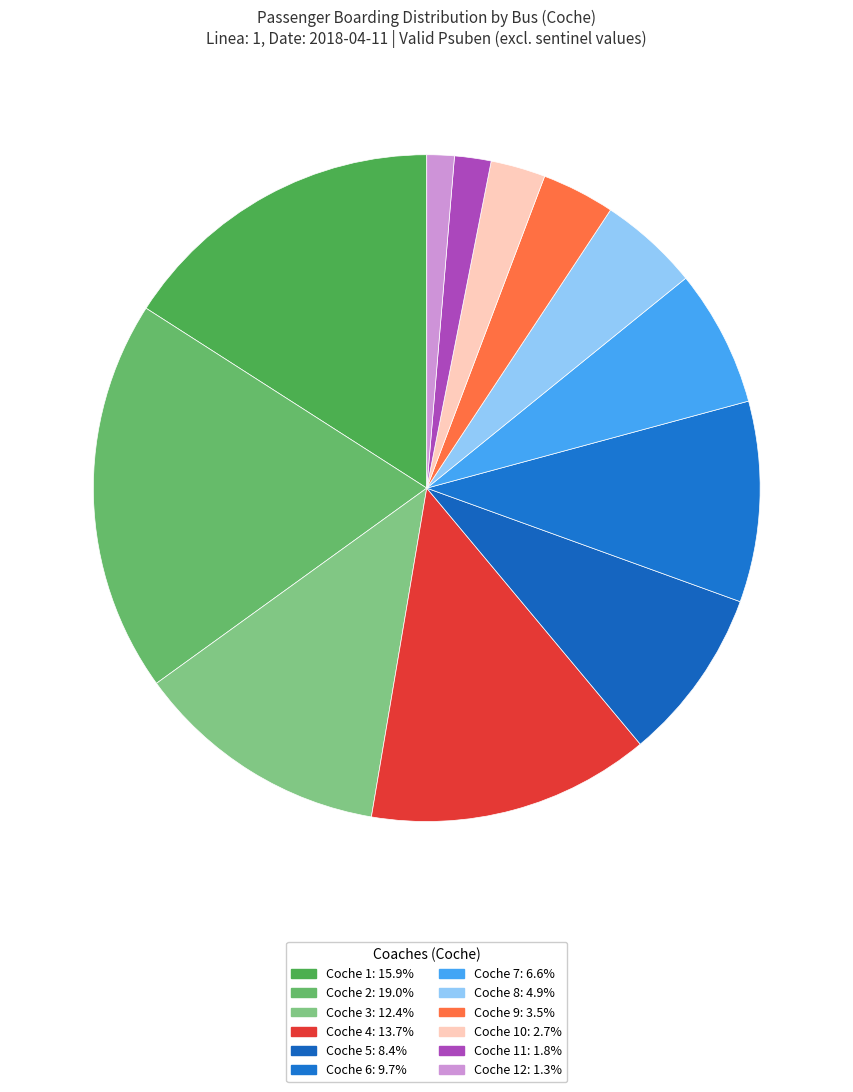

How many segments does this pie chart have?

12